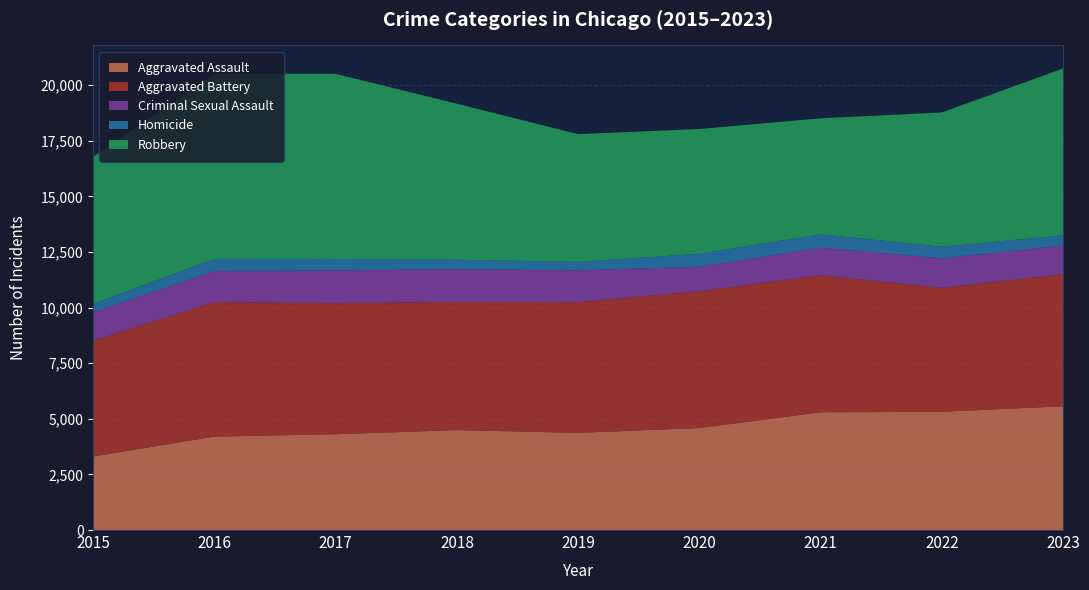

Reading right to left, transcribe all the data shown in this chart.

Aggravated Assault: 5565	5316	5295	4586	4370	4492	4308	4201	3307
Aggravated Battery: 5936	5574	6160	6149	5874	5764	5894	6047	5214
Criminal Sexual Assault: 1291	1325	1239	1104	1435	1473	1472	1395	1279
Homicide: 457	525	602	582	379	426	515	552	374
Robbery: 7504	6037	5216	5611	5743	7014	8323	8323	6601